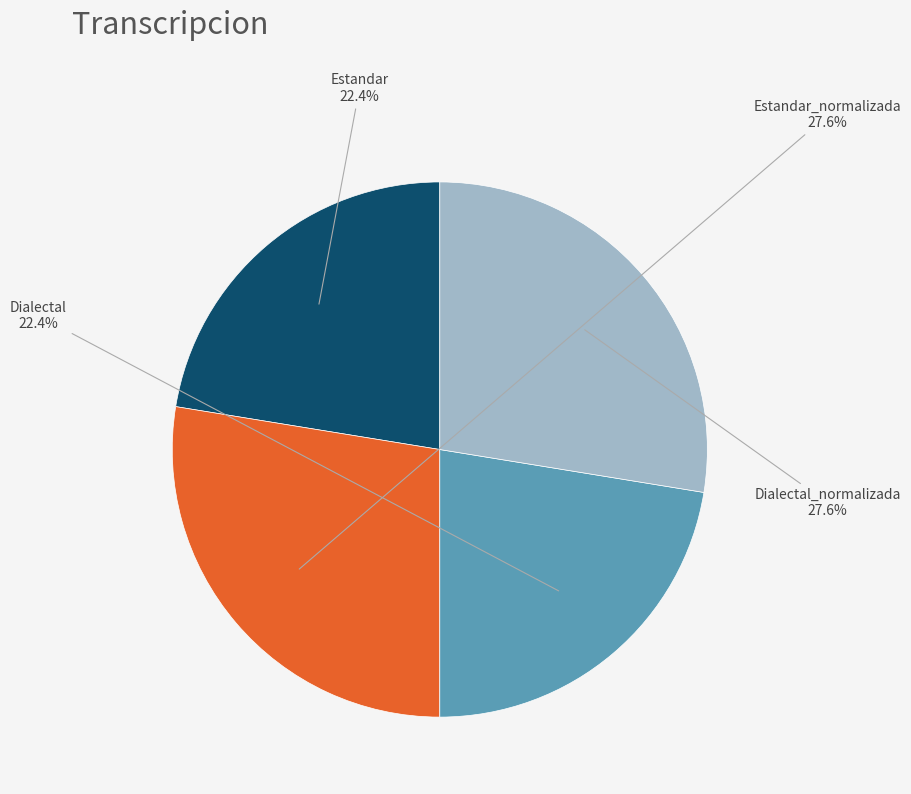

Between Dialectal_normalizada and Estandar, which is larger?

Dialectal_normalizada